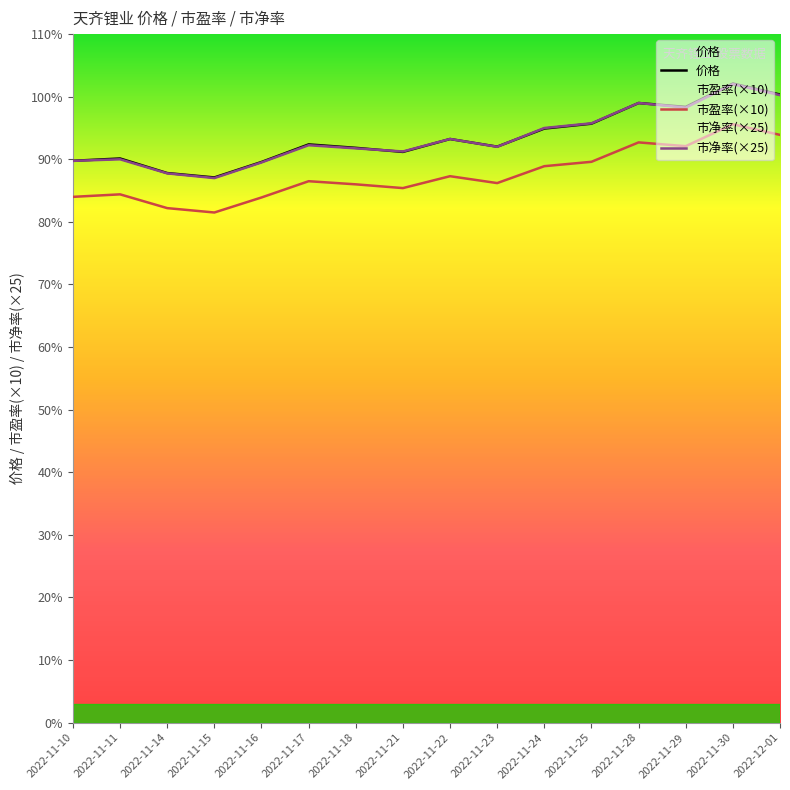

At which label does 价格 reach its peak?

2022-11-30